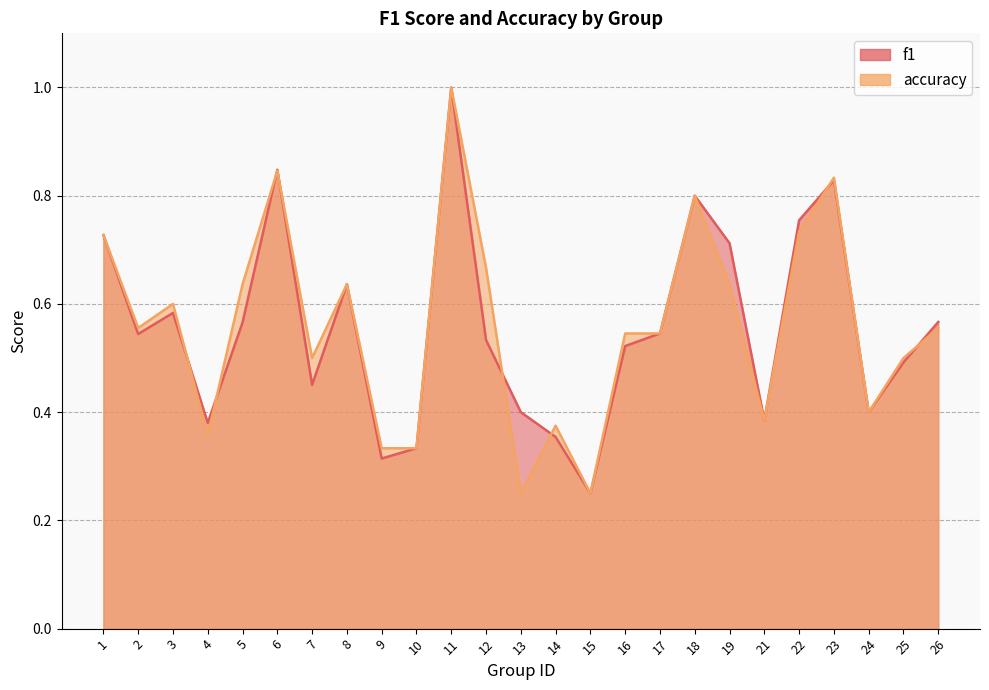

How many f1 values are between 0 and 1?

25